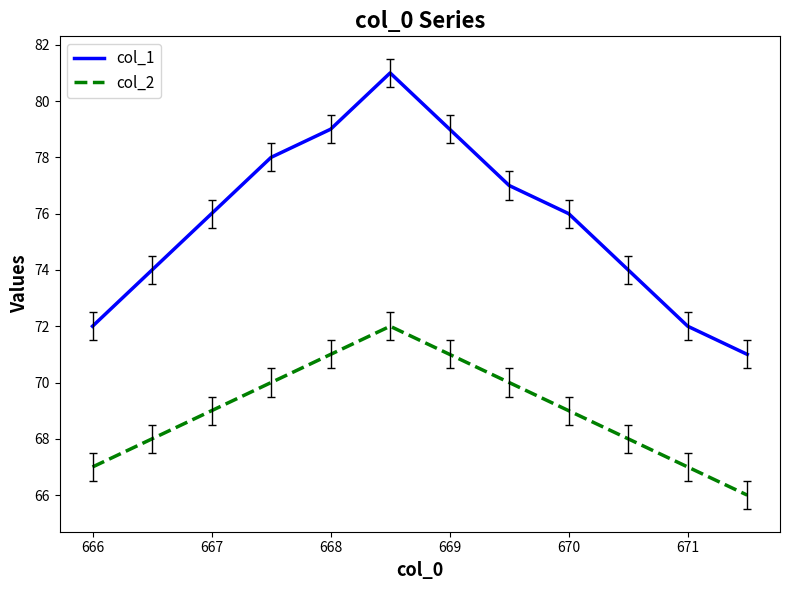

Which series has the largest range (max minus min)?

col_1